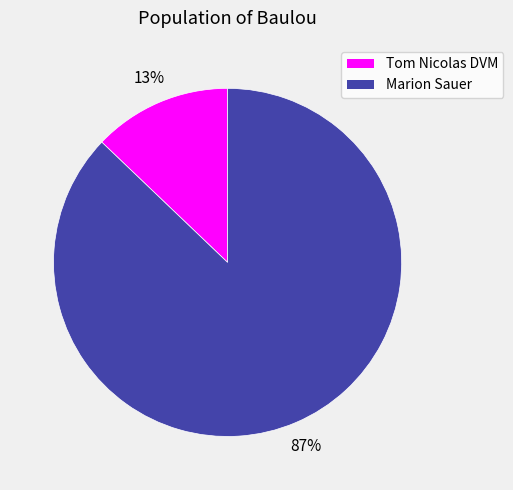

What is the majority slice?

Marion Sauer